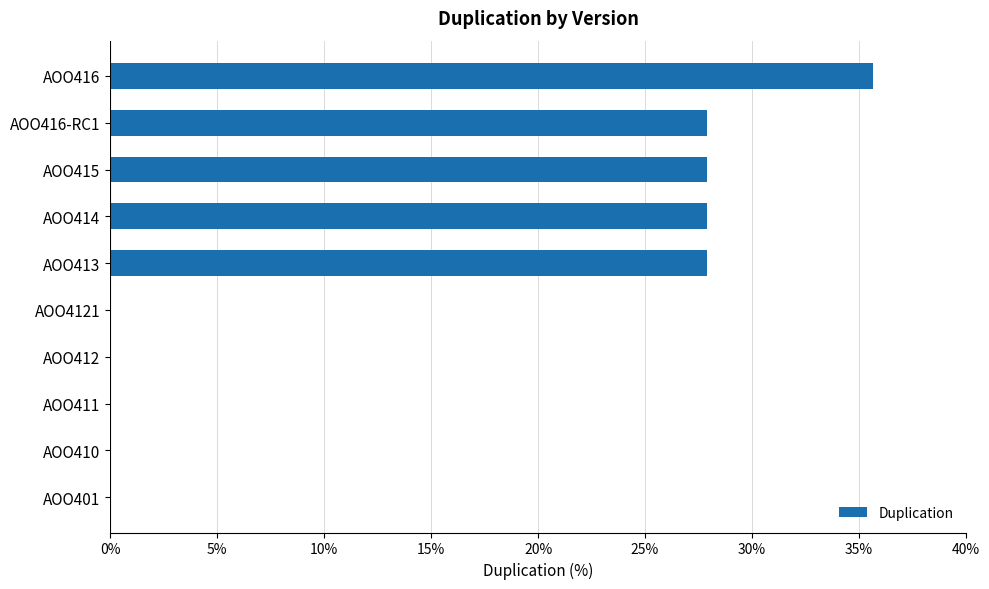

Does the chart contain stacked bars?

No